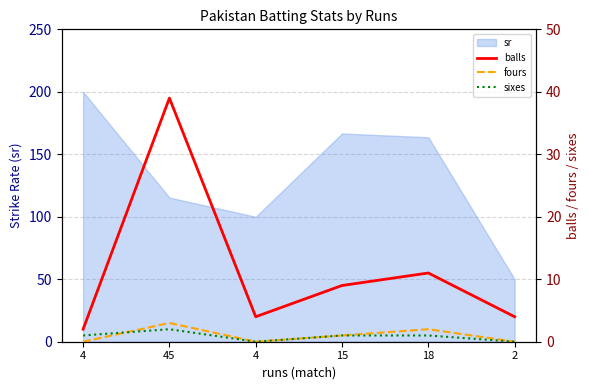

Which series changed the most between 4 and 15?

balls